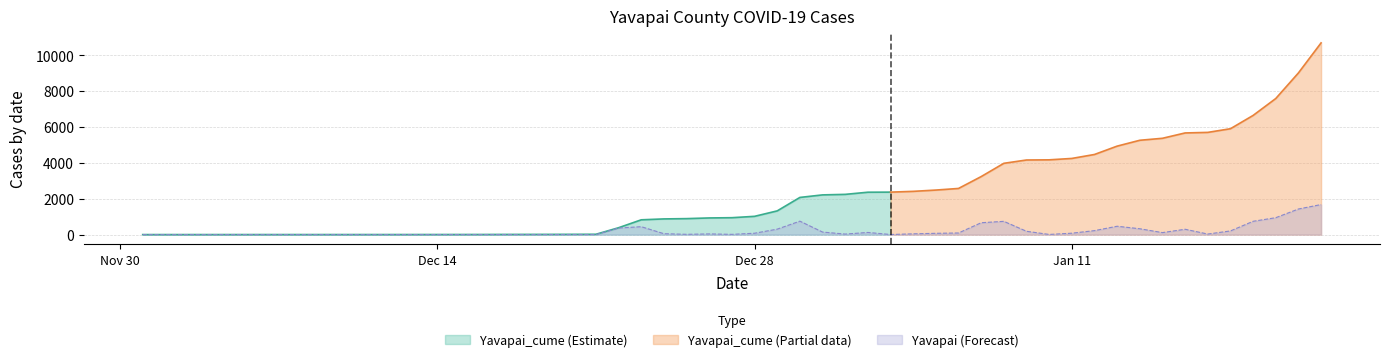

What is the maximum value for Yavapai (Forecast)?

1676